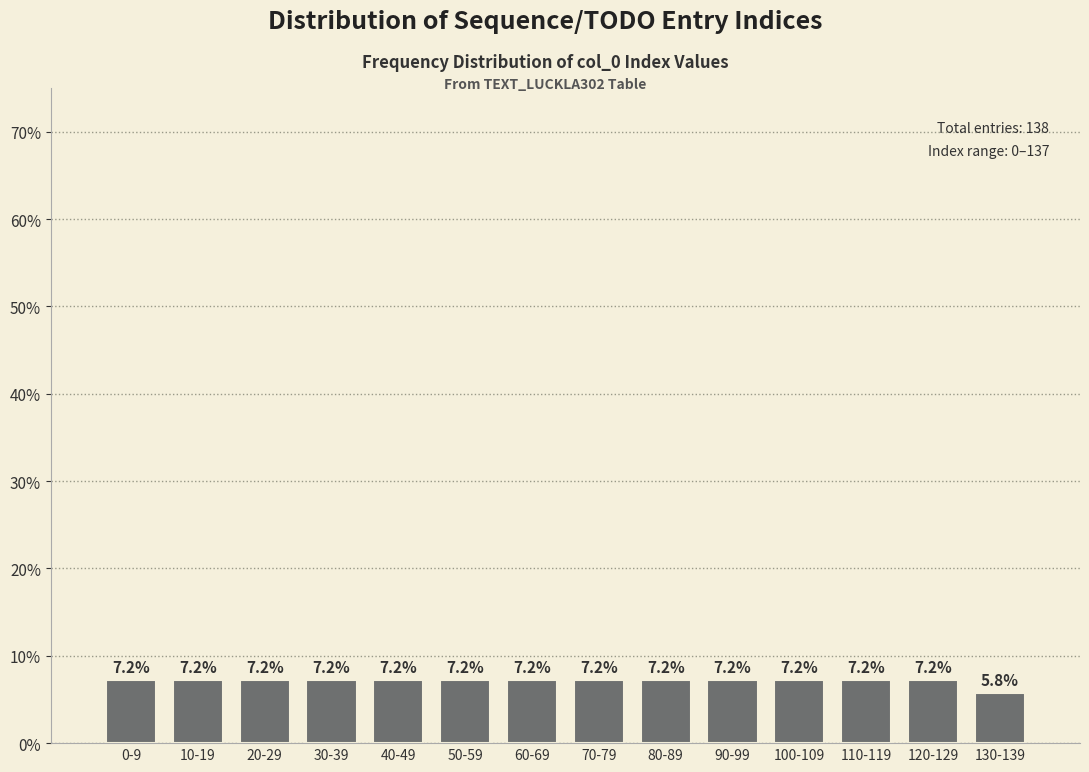

Reading left to right, what are all the values shown in this chart?

0-9=7.2	10-19=7.2	20-29=7.2	30-39=7.2	40-49=7.2	50-59=7.2	60-69=7.2	70-79=7.2	80-89=7.2	90-99=7.2	100-109=7.2	110-119=7.2	120-129=7.2	130-139=5.8